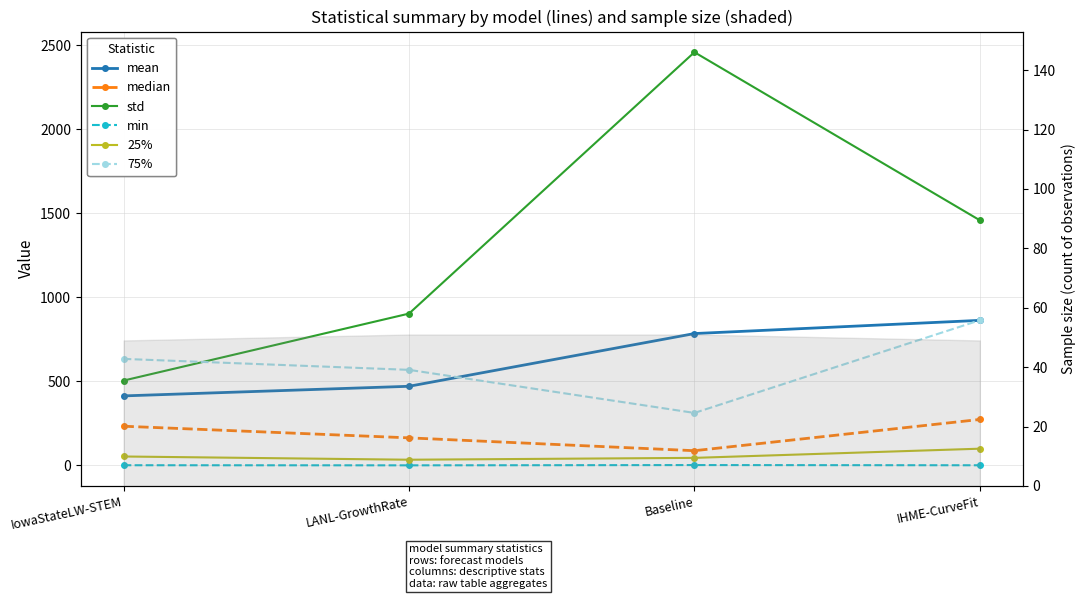

Reading left to right, extract all data points from this chart.

mean: 413.4	470.6	784.2	862.7
median: 233.0	163.8	87.4	273.3
std: 504.6	903.0	2457.7	1458.0
min: 1.0	0.4	2.0	0.8
25%: 53.0	33.8	44.8	99.4
75%: 633.5	568.3	312.1	863.4